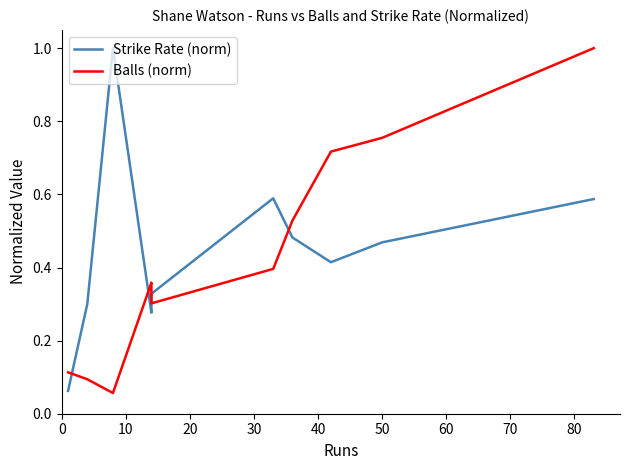

Reading left to right, transcribe all the data shown in this chart.

Strike Rate (norm): 0.1	0.3	1.0	0.3	0.3	0.3	0.6	0.5	0.4	0.5	0.6
Balls (norm): 0.1	0.1	0.1	0.4	0.3	0.3	0.4	0.5	0.7	0.8	1.0